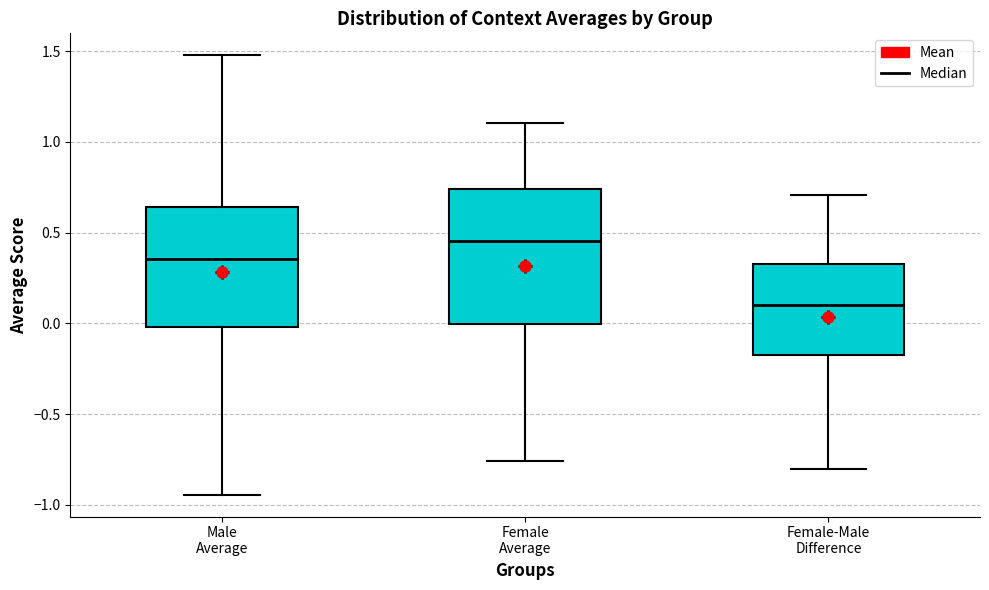

Which box is the tallest, from its lower edge to its upper edge?

Female Average